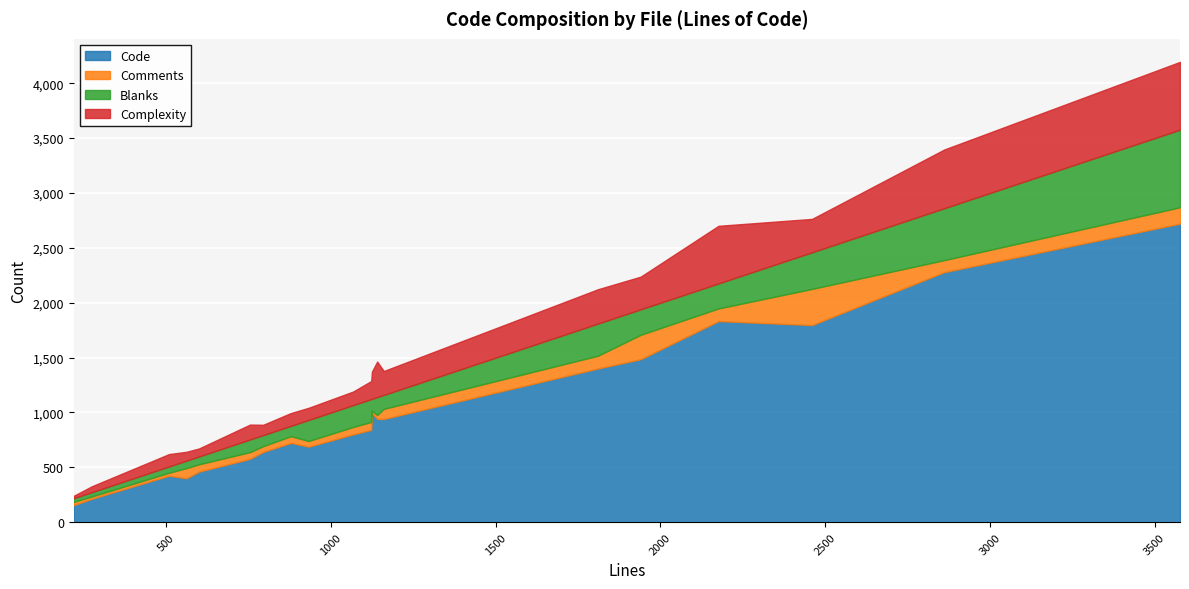

How many values in the Complexity series exceed 165?

9